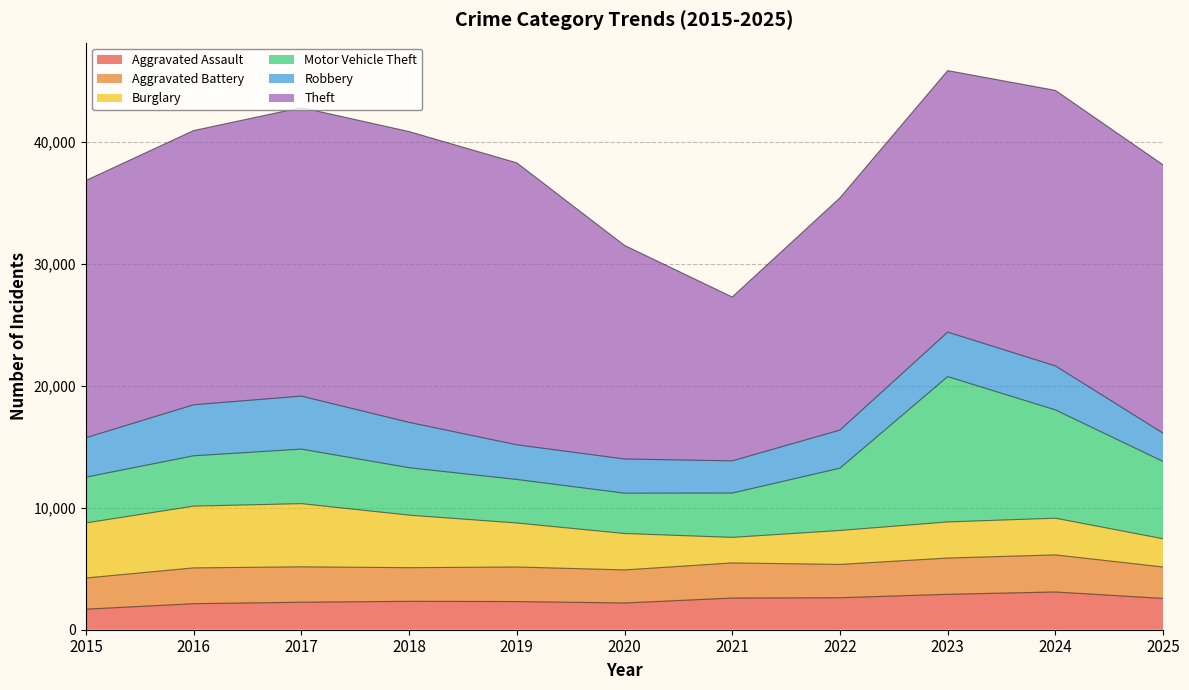

Count the number of categories in the chart.

11